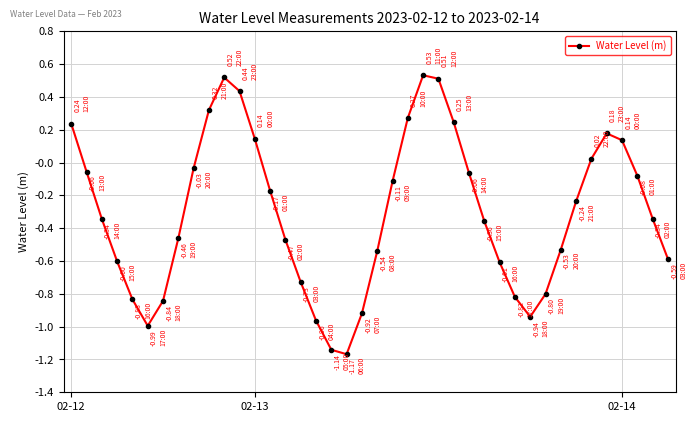

What is the difference between the maximum and second lowest values?

1.7